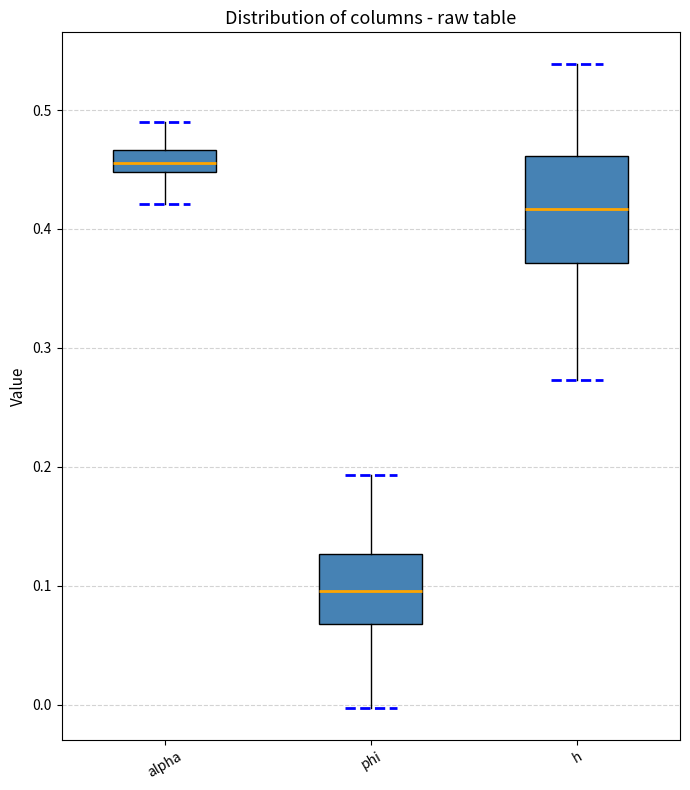

Which box's median line is the lowest?

phi